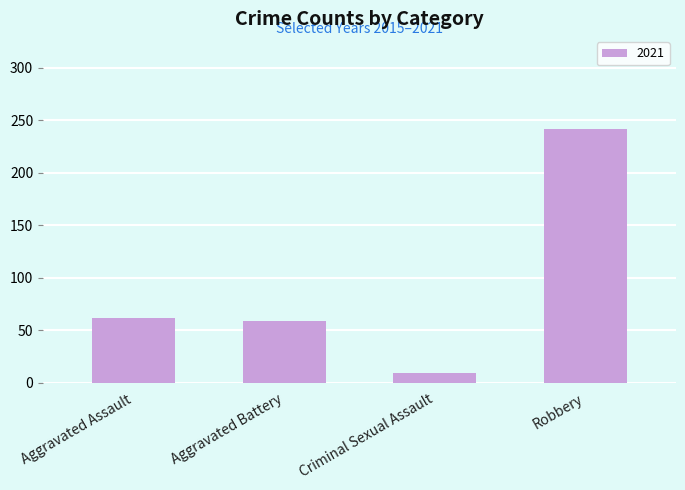

What is the sum of all values?

372